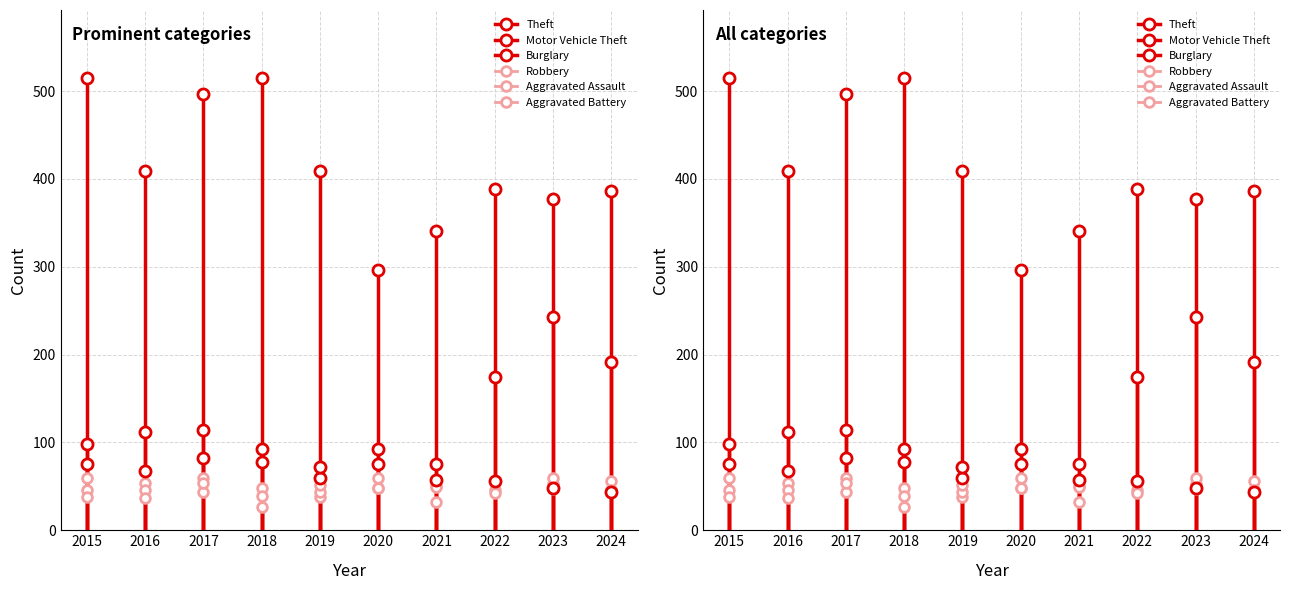

After their last crossing, which series has the higher values: Aggravated Battery or Burglary?

Aggravated Battery